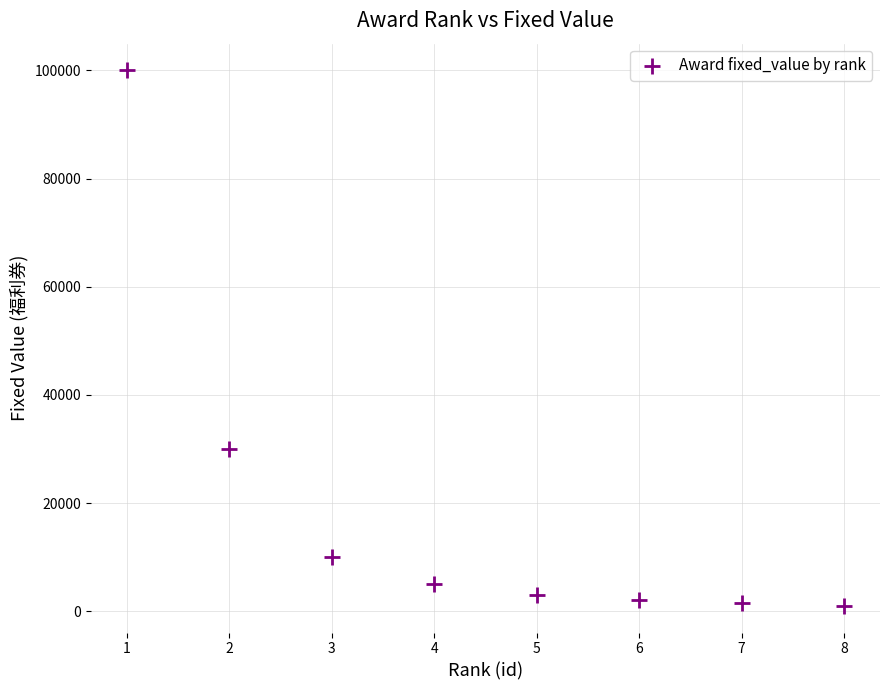

What is the range of Y values (max minus min)?

99000